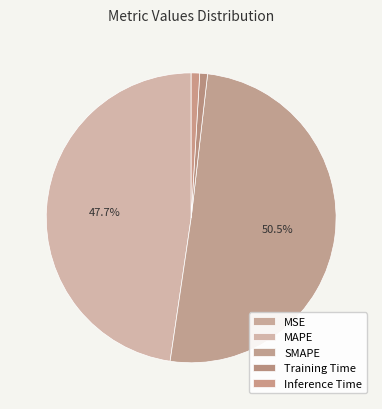

Combined, what portion of the pie is SMAPE and Training Time?

51.4%